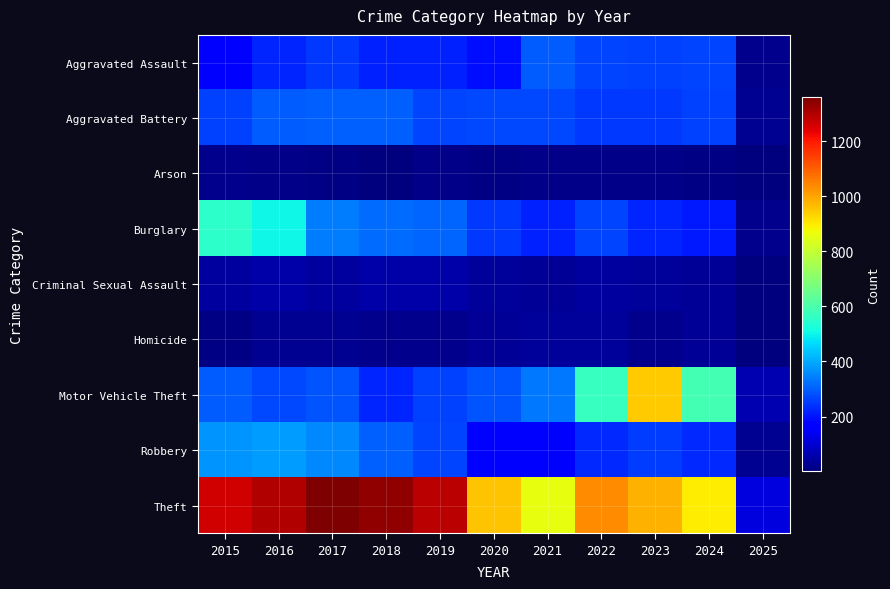

Reading left to right, list all the values displayed in this chart.

Aggravated Assault: 2015=164	2016=225	2017=251	2018=220	2019=220	2020=192	2021=295	2022=264	2023=259	2024=267	2025=19
Aggravated Battery: 2015=259	2016=298	2017=303	2018=302	2019=267	2020=268	2021=270	2022=249	2023=251	2024=259	2025=28
Arson: 2015=22	2016=14	2017=12	2018=8	2019=16	2020=12	2021=18	2022=15	2023=15	2024=12	2025=3
Burglary: 2015=552	2016=505	2017=339	2018=319	2019=308	2020=250	2021=220	2022=263	2023=225	2024=207	2025=23
Criminal Sexual Assault: 2015=43	2016=51	2017=41	2018=51	2019=55	2020=40	2021=33	2022=44	2023=35	2024=30	2025=3
Homicide: 2015=13	2016=28	2017=27	2018=23	2019=21	2020=34	2021=38	2022=35	2023=22	2024=30	2025=4
Motor Vehicle Theft: 2015=299	2016=272	2017=285	2018=225	2019=262	2020=287	2021=332	2022=569	2023=943	2024=587	2025=62
Robbery: 2015=372	2016=381	2017=356	2018=302	2019=263	2020=174	2021=175	2022=227	2023=257	2024=230	2025=26
Theft: 2015=1263	2016=1297	2017=1359	2018=1337	2019=1288	2020=954	2021=856	2022=1032	2023=980	2024=898	2025=118